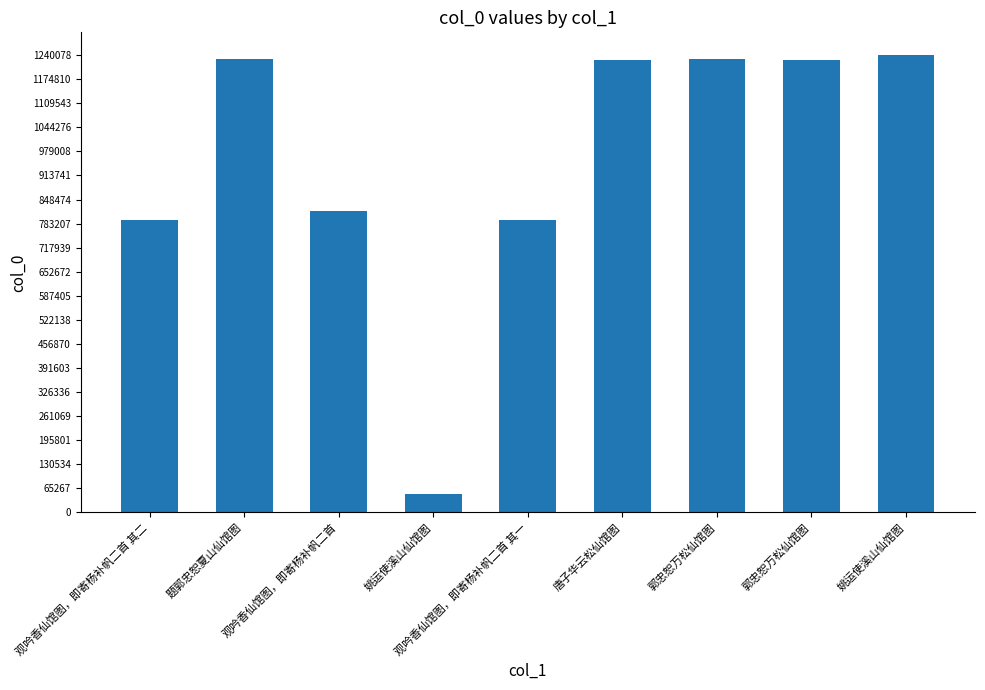

How many bars are there in total?

9